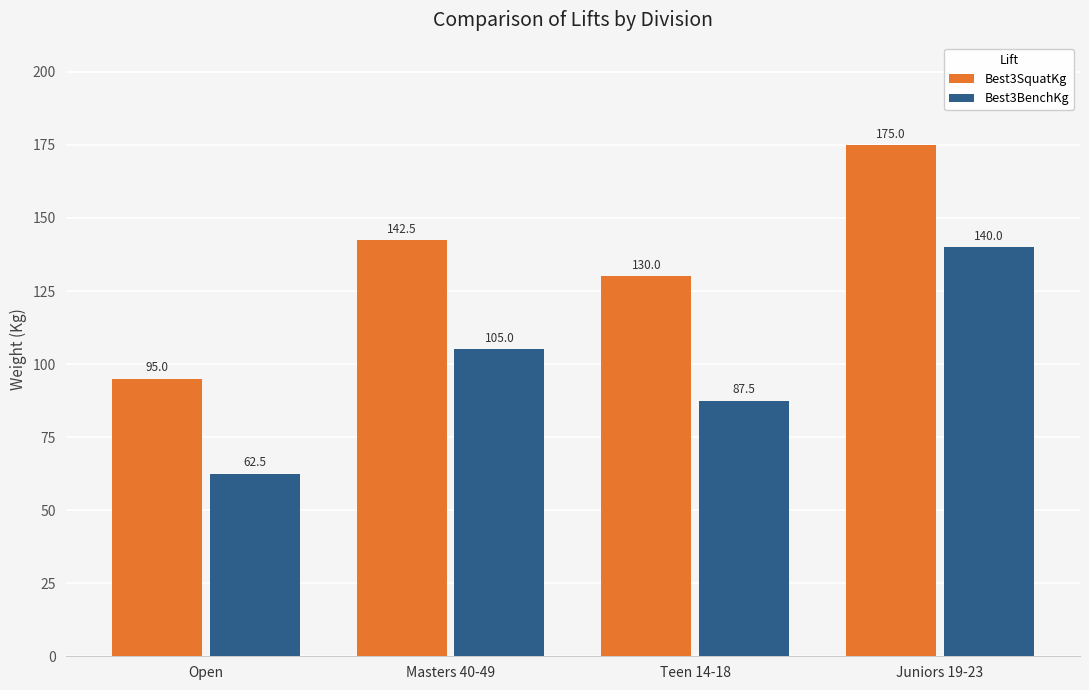

Which category has the highest value in the Best3BenchKg series?

Juniors 19-23